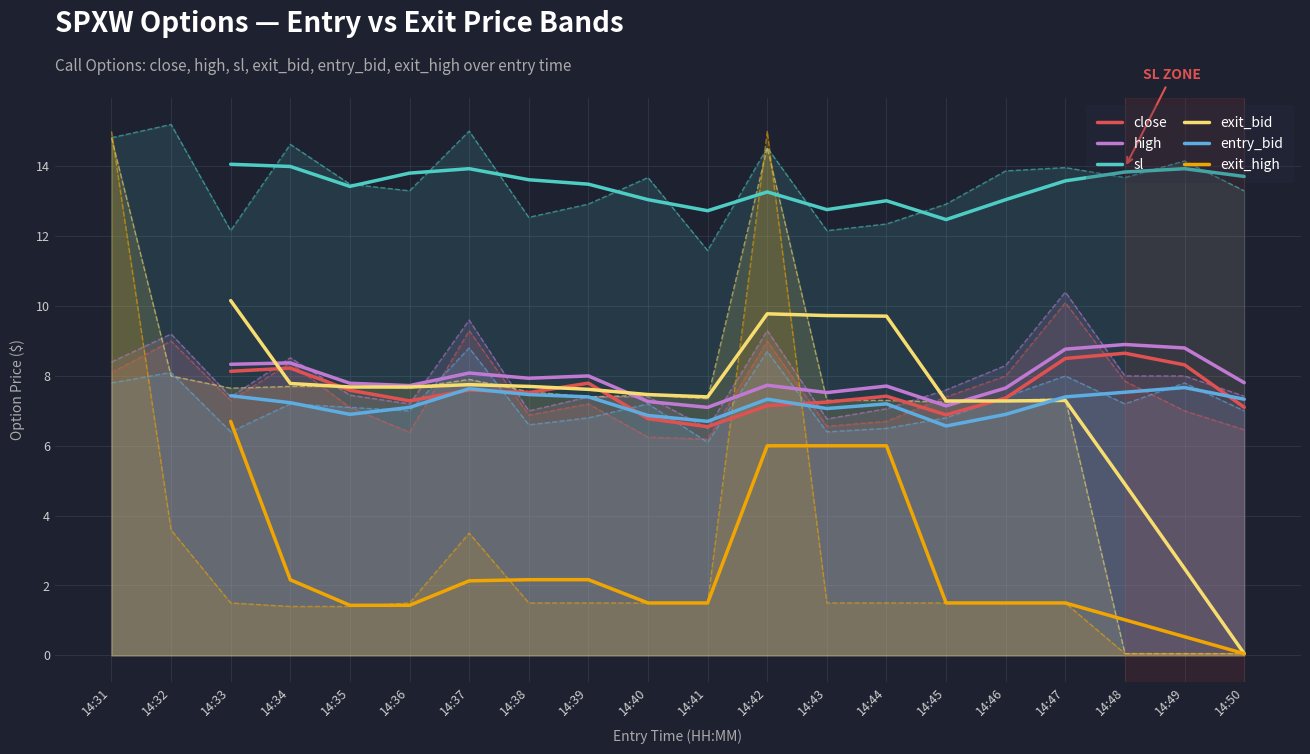

How many data points in exit_high are above 1?

16